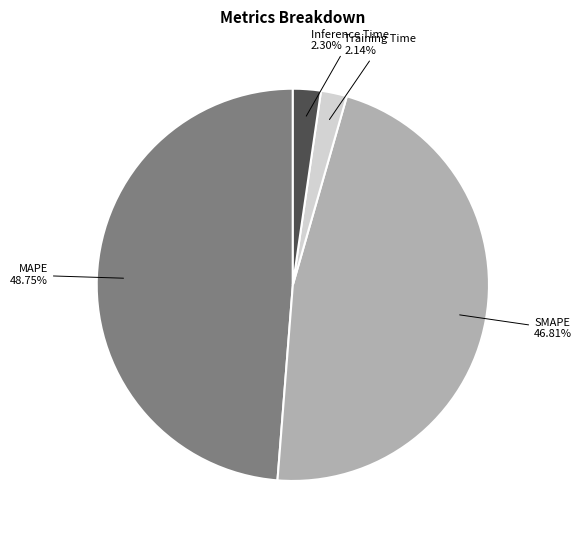

What portion of the pie excludes SMAPE?

53.2%